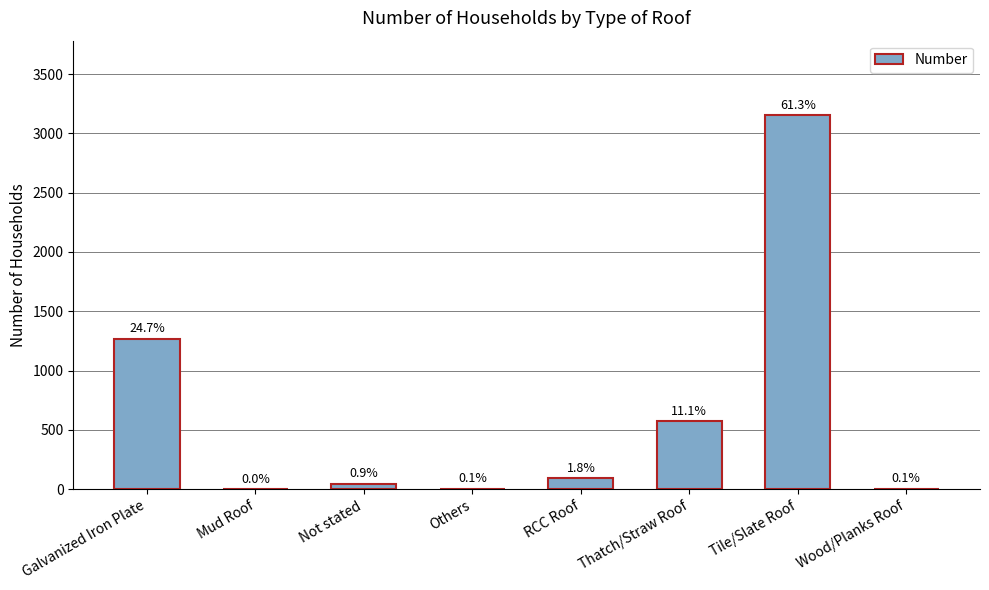

Are the bars horizontal?

No